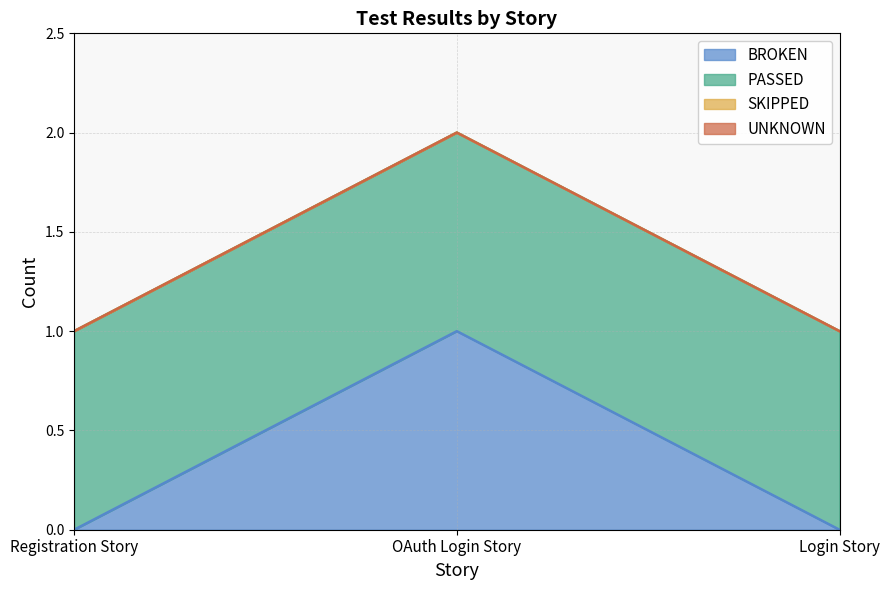

List the series in order of their peak value, lowest first.

SKIPPED, UNKNOWN, BROKEN, PASSED